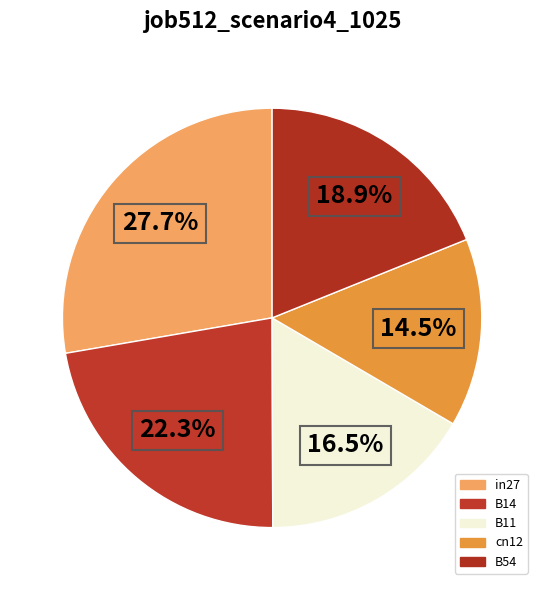

Rank the categories by value from lowest to highest.

cn12, B11, B54, B14, in27